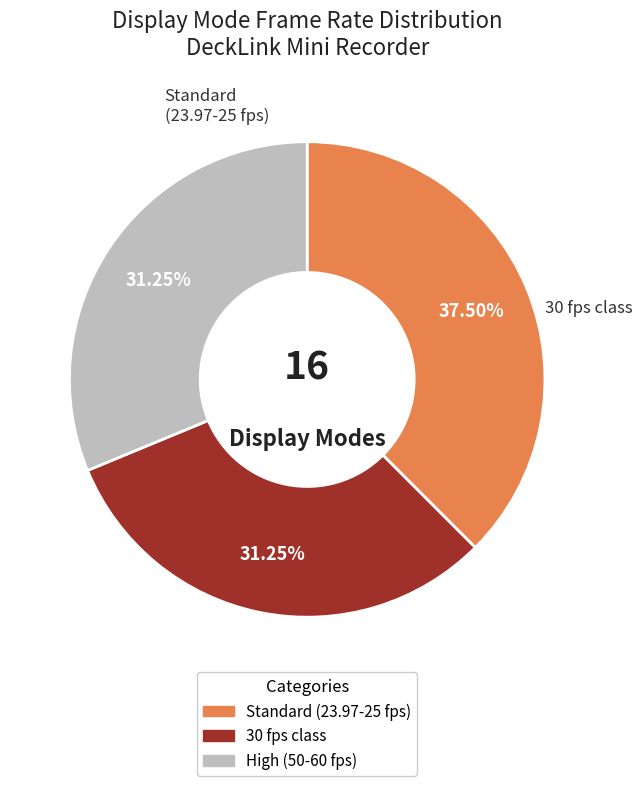

Is there a majority slice in this chart?

No